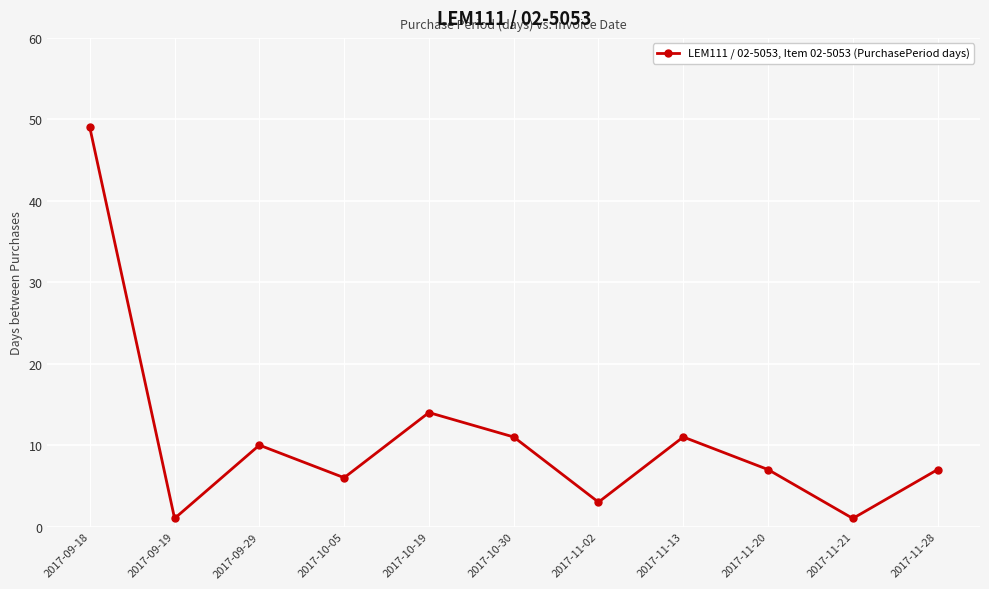

How many points are lower than both their immediate neighbors (excluding endpoints)?

4